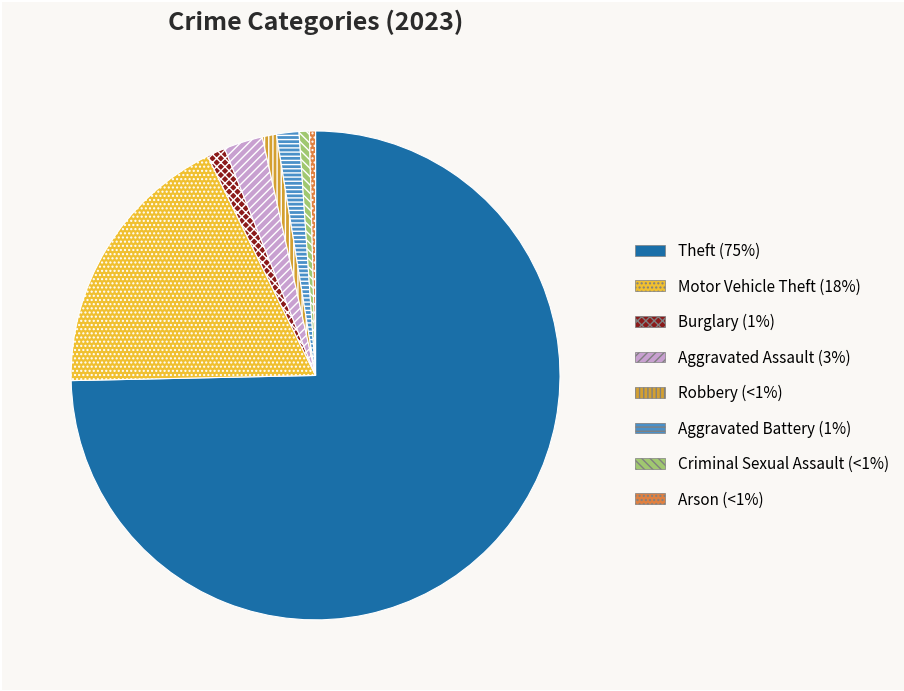

Combined, what portion of the pie is Robbery and Theft?

75.6%